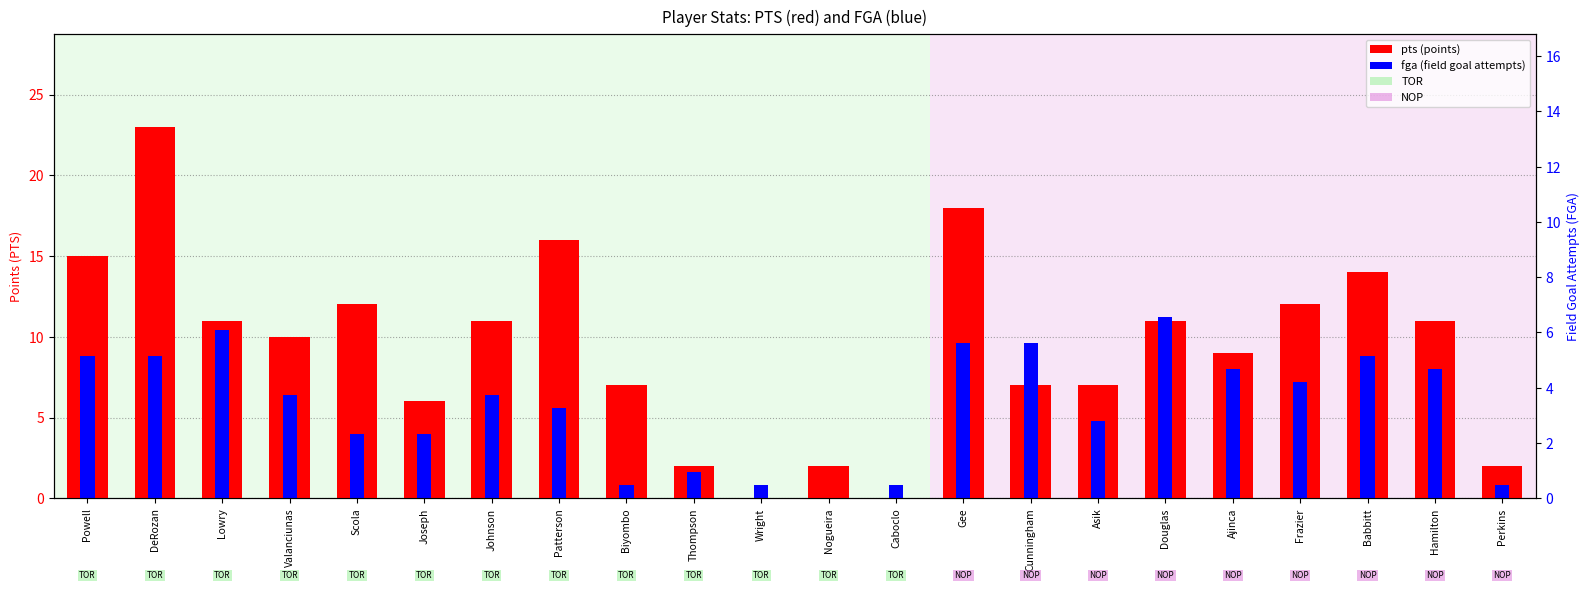

Is the value of pts at Wright greater than the value of fga at Babbitt?

No